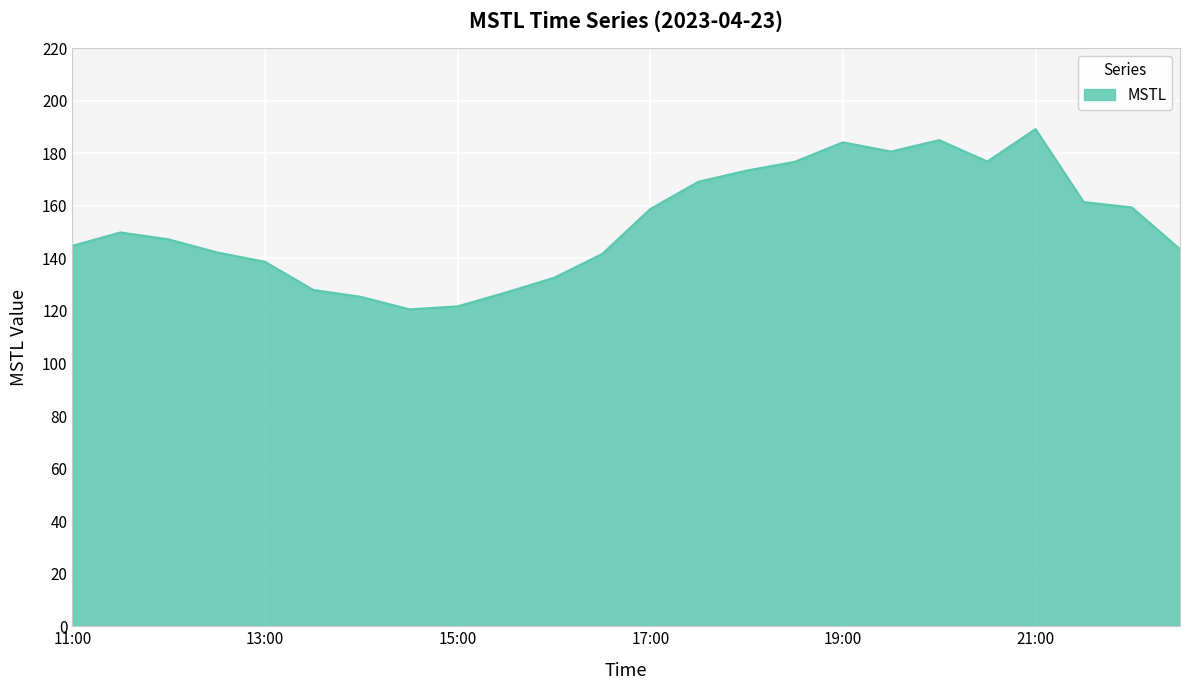

What is the minimum value shown in the chart?

120.6